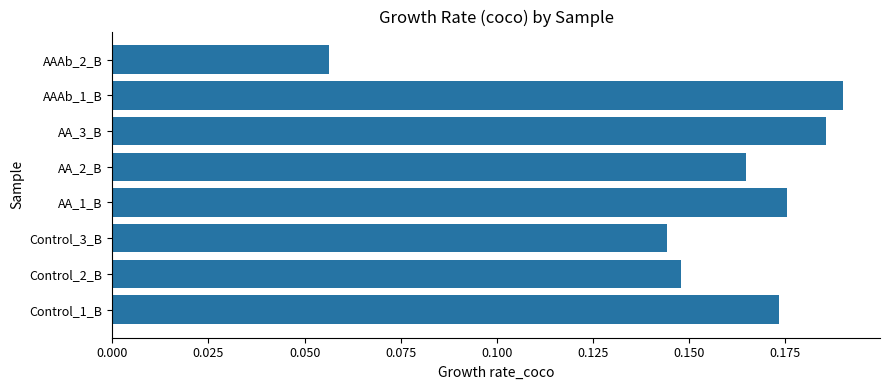

Which category has the highest value across all series?

AAAb_1_B